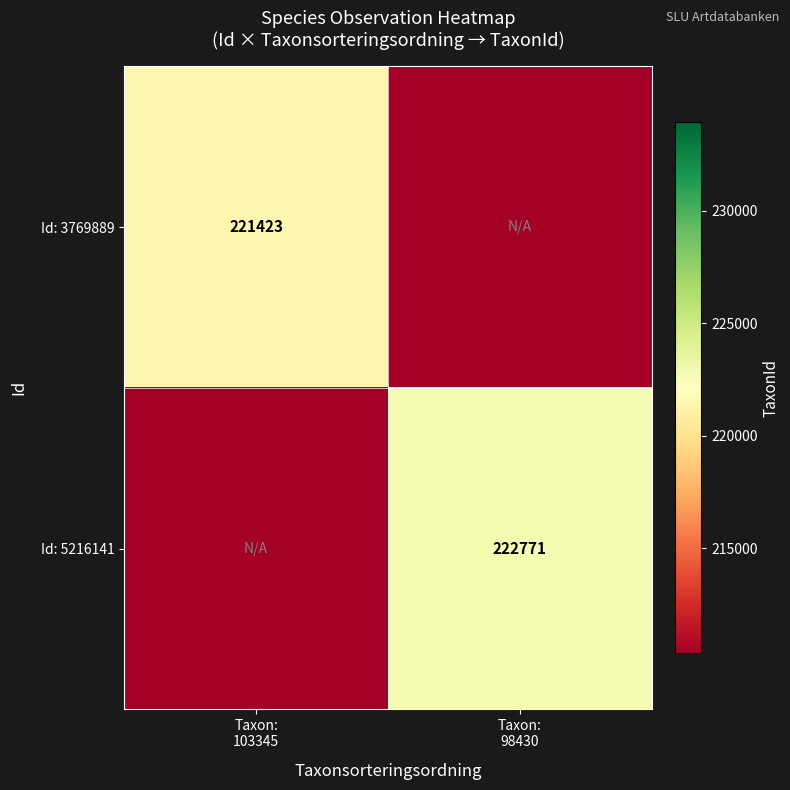

True or false: Id: 5216141 has a value of 330771 at Taxon: 98430.

False